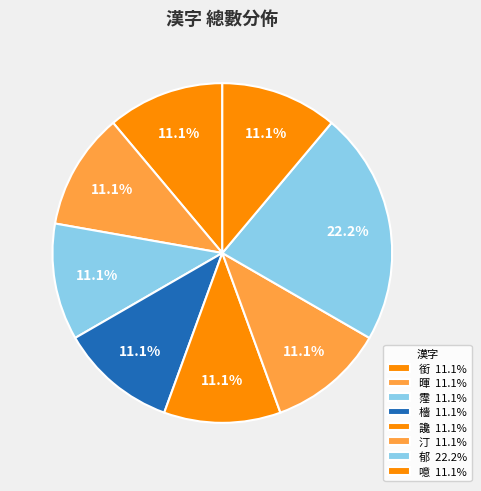

Is the sum of 郁 and 霪 greater than half?

No